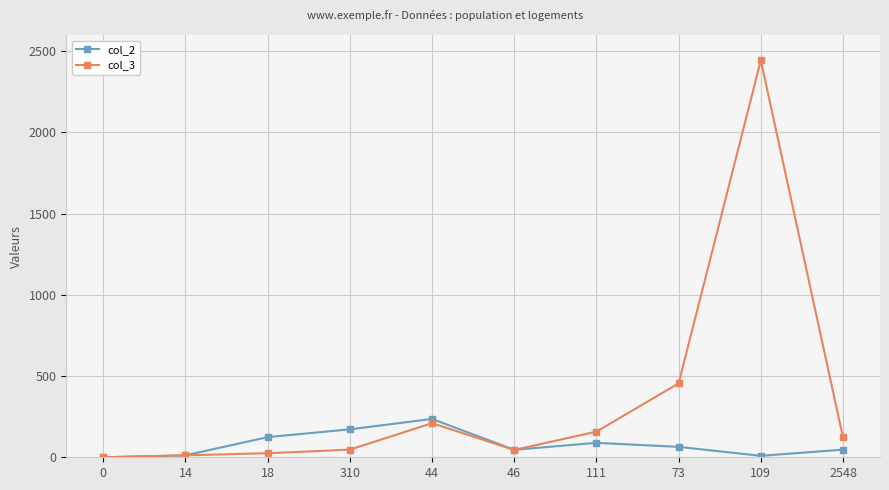

Is it true that col_3 equals 25 at 18?

True